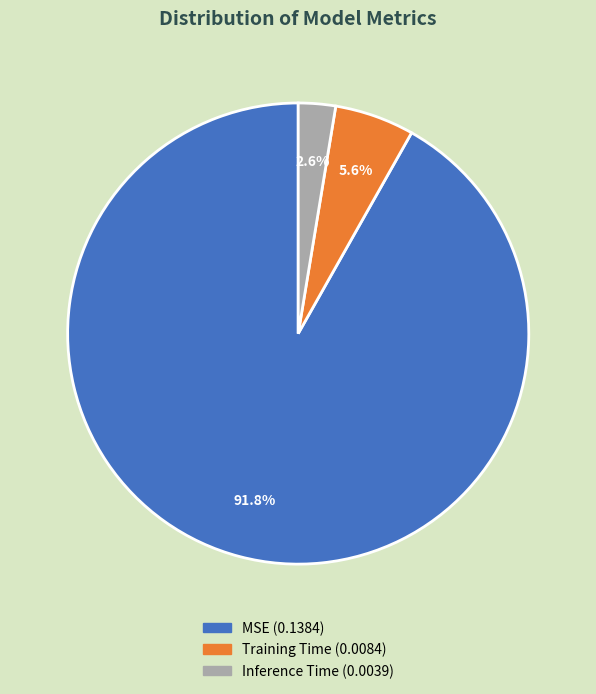

How many segments does this pie chart have?

3